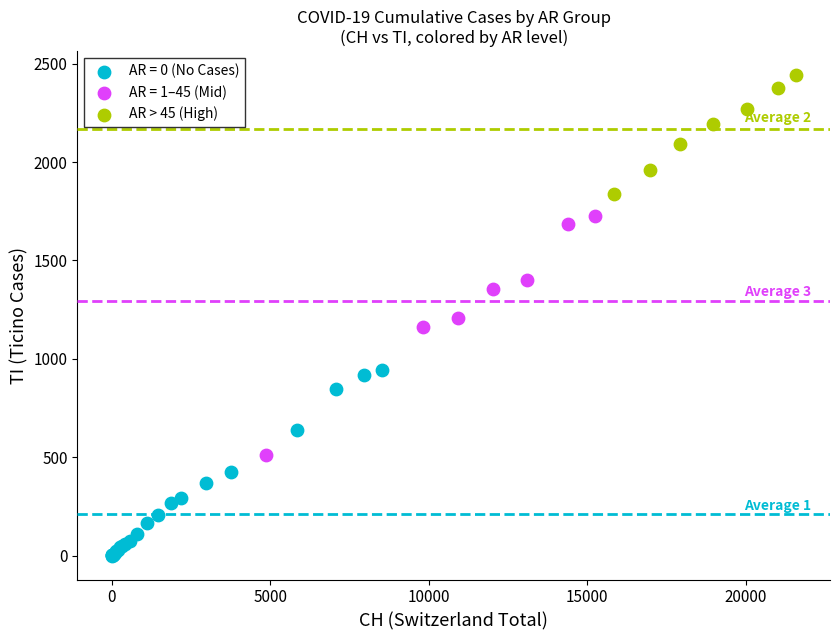

Which series has the widest spread of Y values?

AR = 1–45 (Mid)